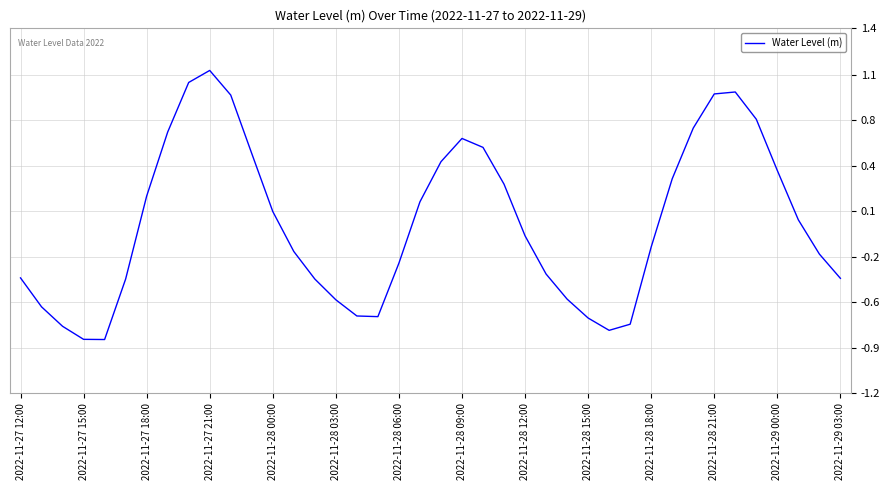

True or false: the data has more than 1 interior local peaks.

True